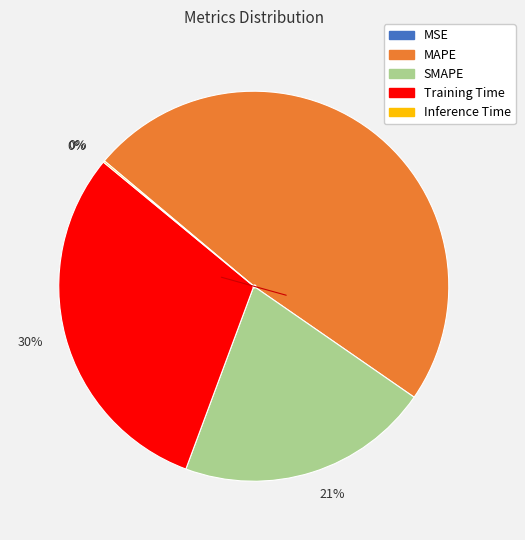

Is there a majority slice in this chart?

No